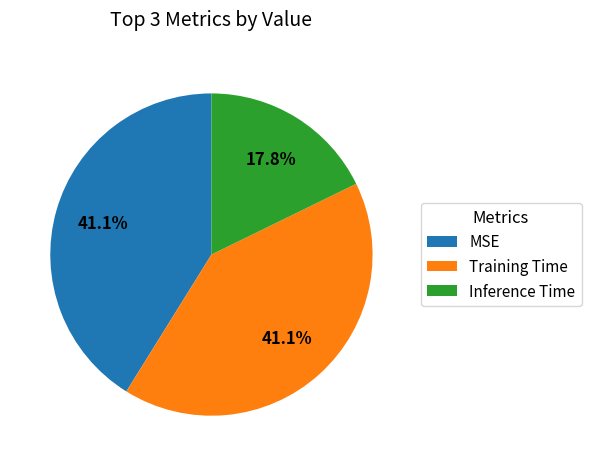

How many segments does this pie chart have?

3